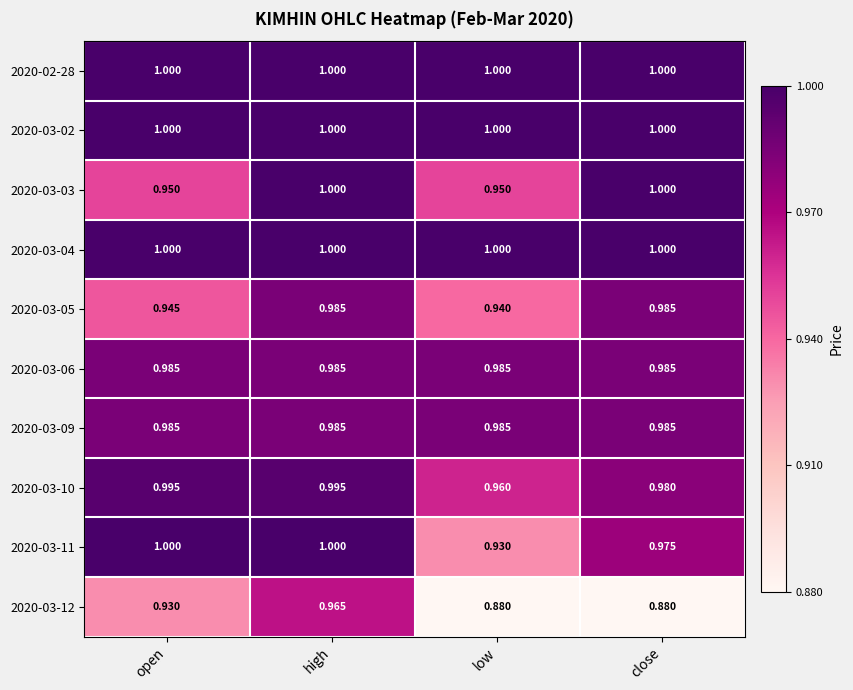

Is the value of 2020-03-04 at open greater than the value of 2020-03-05 at high?

Yes